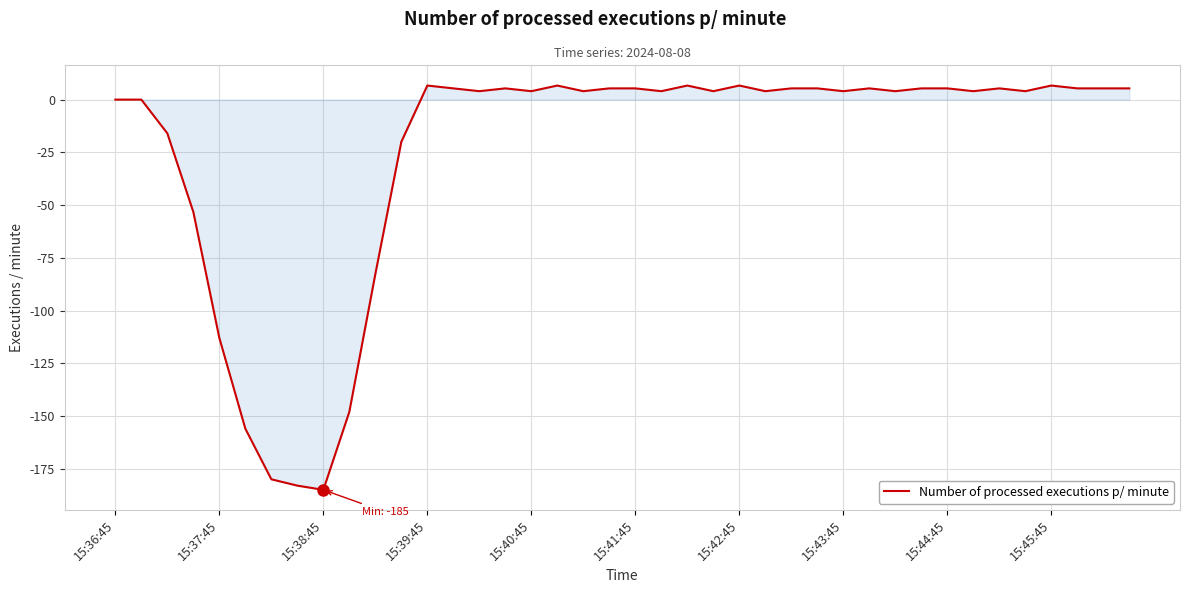

What is the greatest value displayed?

6.7